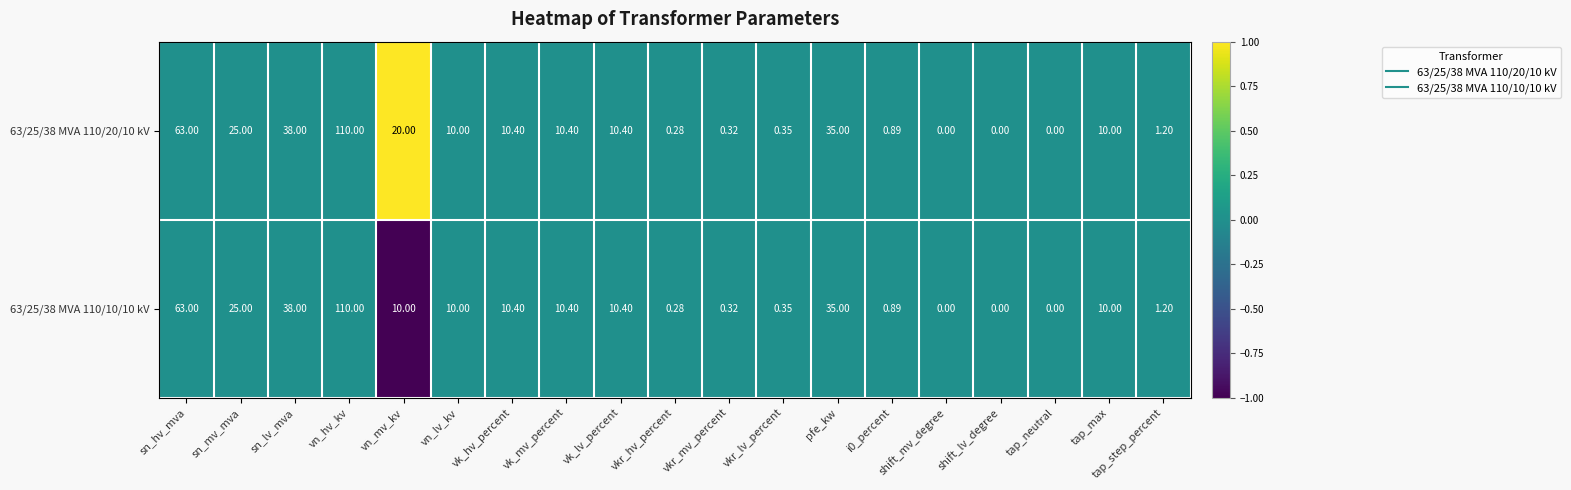

Where is 63/25/38 MVA 110/10/10 kV nearest to the value 55?

sn_hv_mva